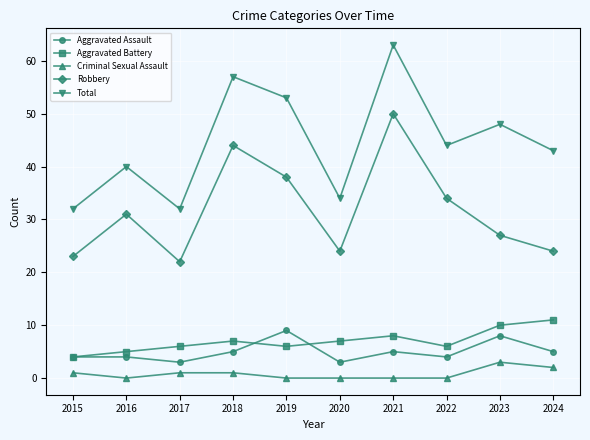

True or false: Aggravated Assault and Total intersect in this chart.

False